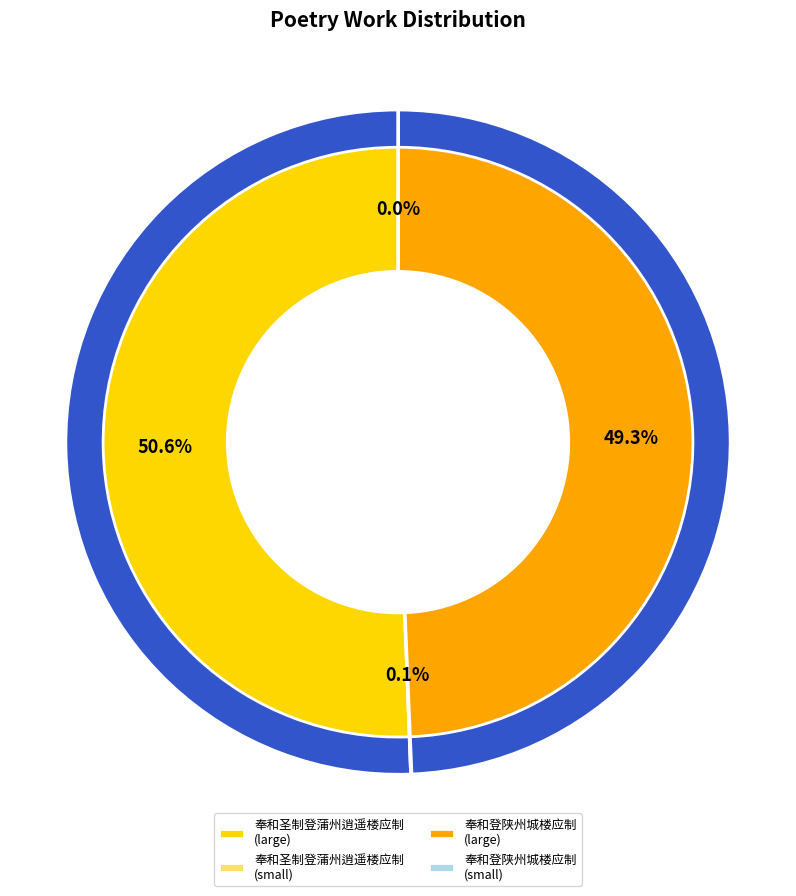

How many slices are in this pie chart?

4